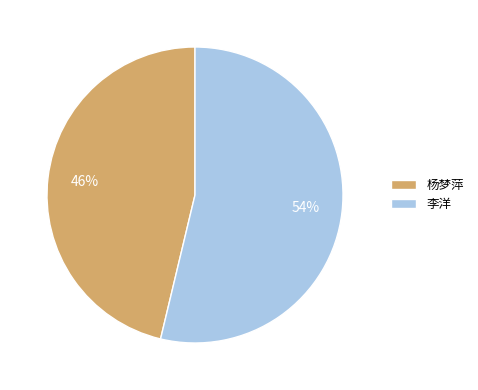

Do 杨梦萍 and 李洋 together represent more than half of the pie?

Yes